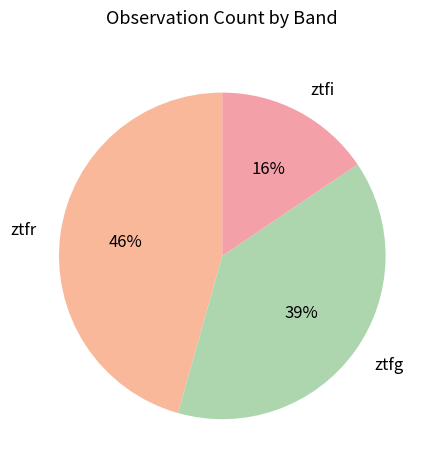

Rank the categories by value from highest to lowest.

ztfr, ztfg, ztfi